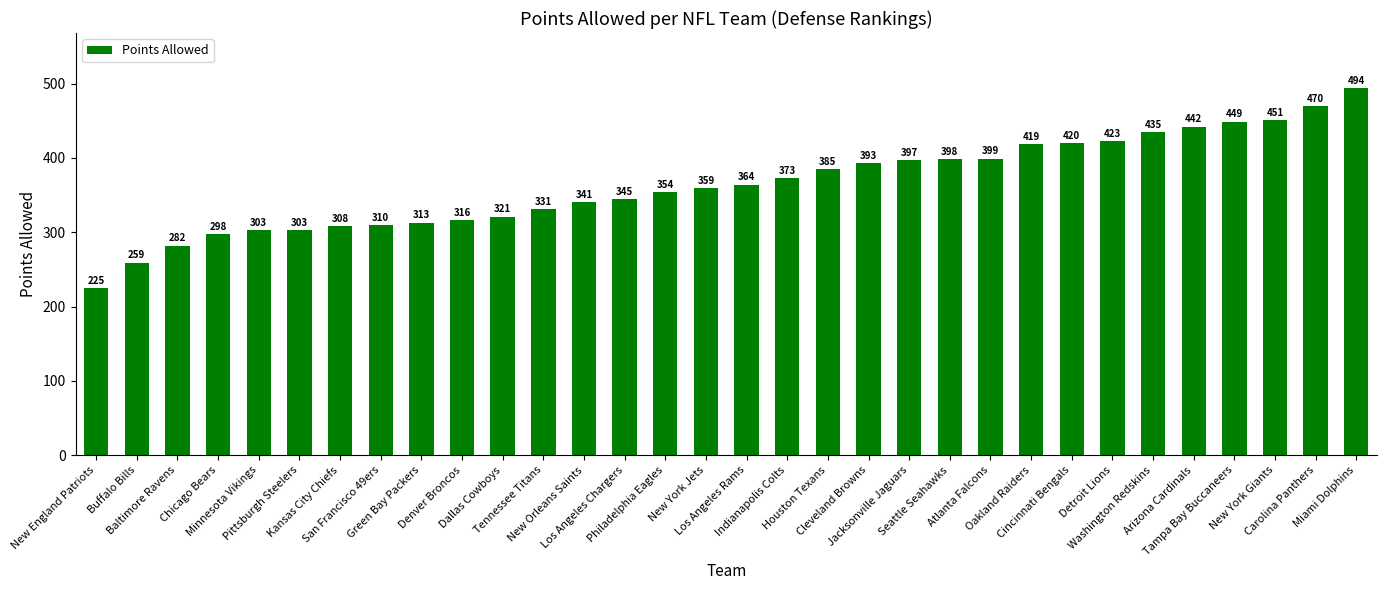

What is the minimum value shown in the chart?

225